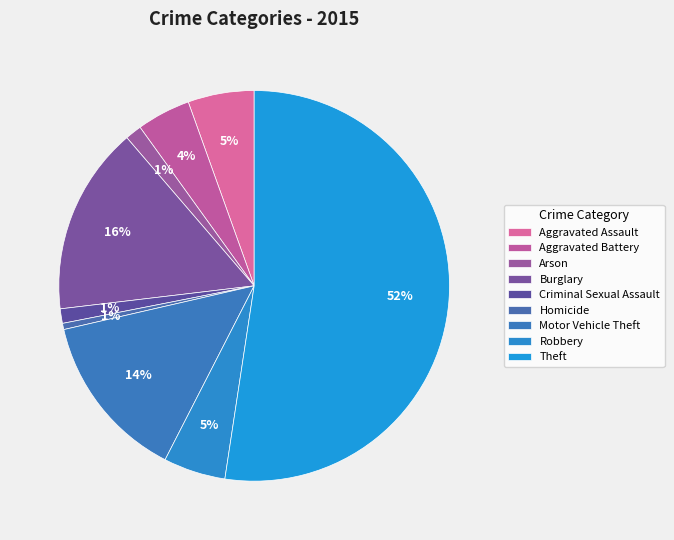

Approximately how many times larger is the value at Theft compared to Criminal Sexual Assault?

43.7